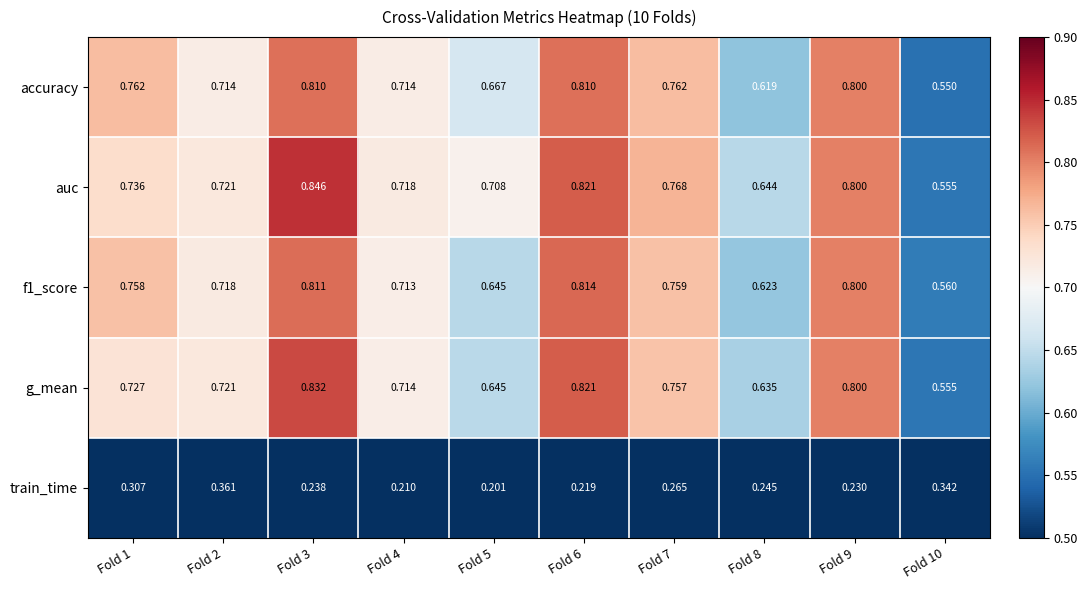

Which series has the largest total across all categories?

auc